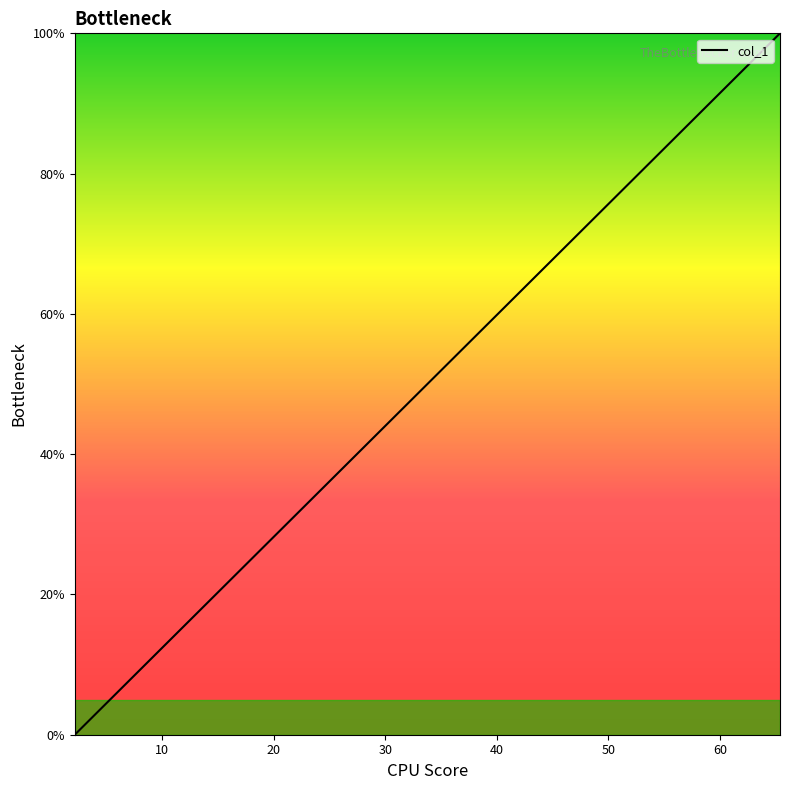

What is the difference between the maximum and minimum values?

100.0